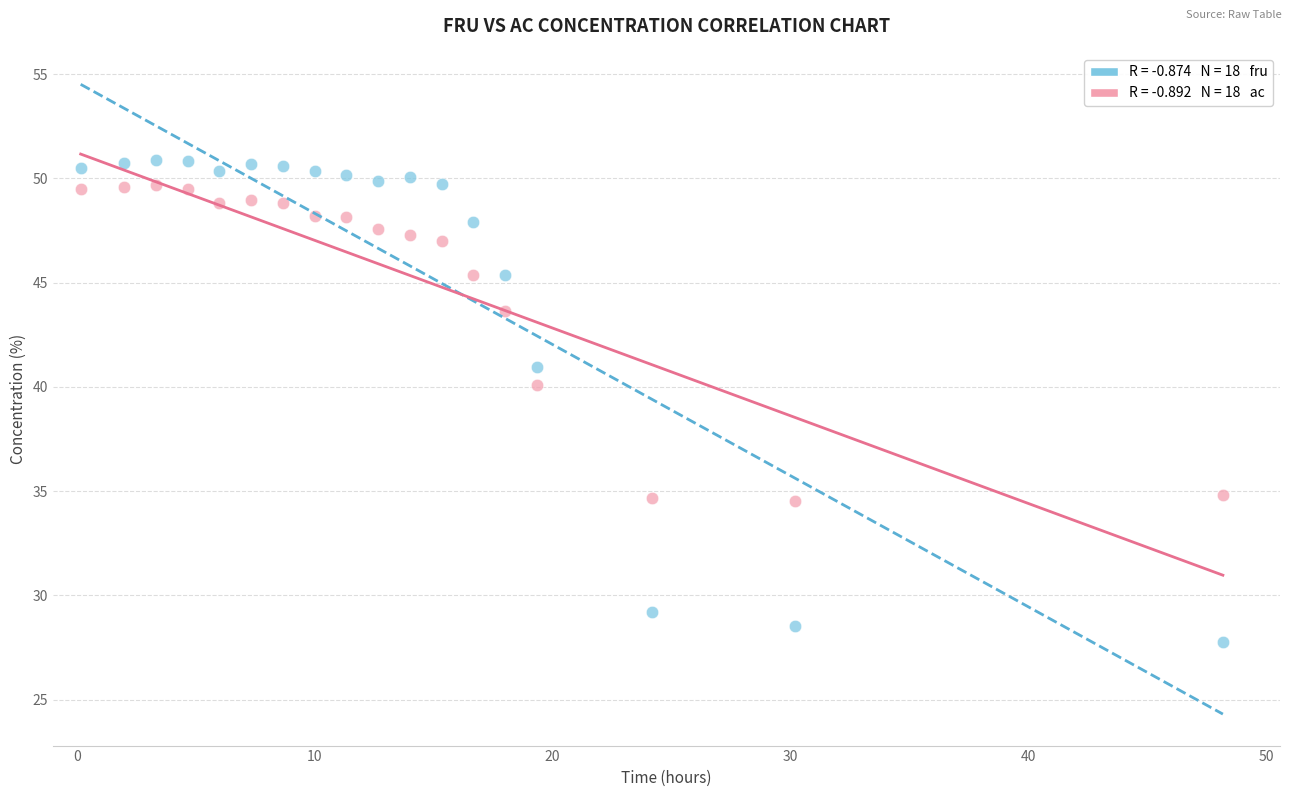

Across all series, what Y value is closest to 39?

40.1